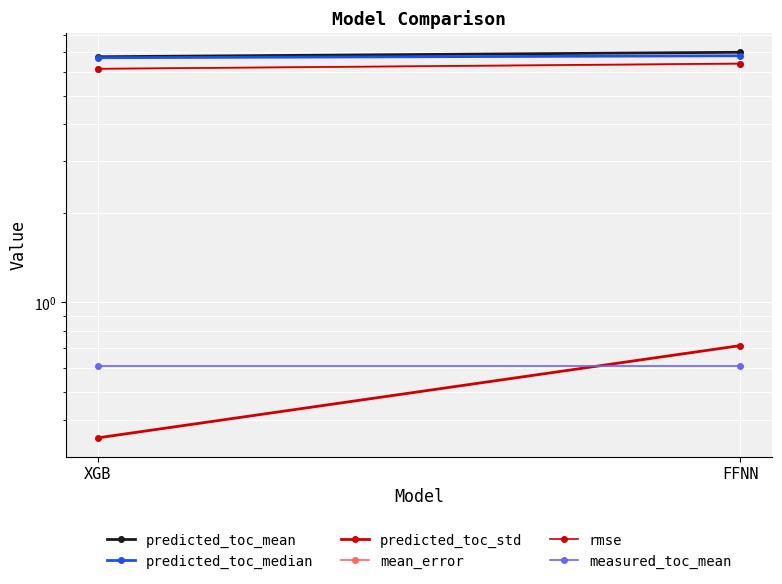

True or false: predicted_toc_mean has a value of 7.0 at FFNN.

True